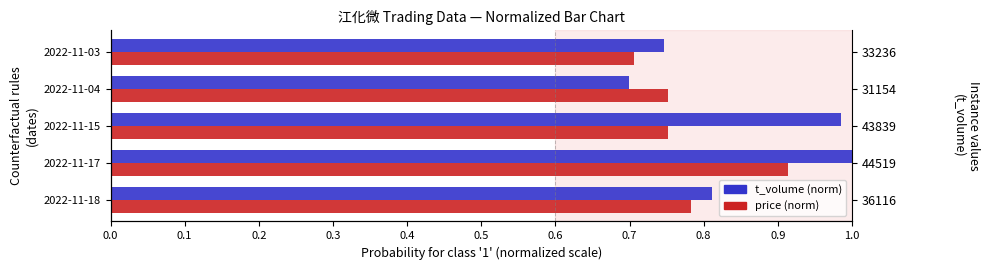

At how many categories does at least one series exceed 0?

5